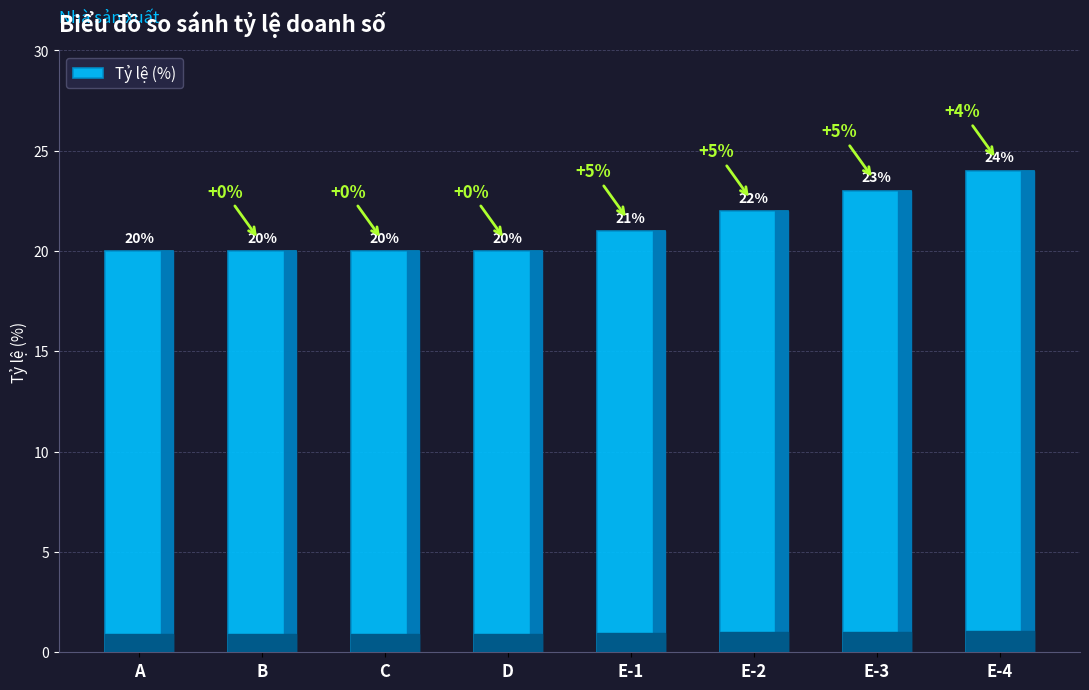

What is the value of the 4th bar from the left?

20